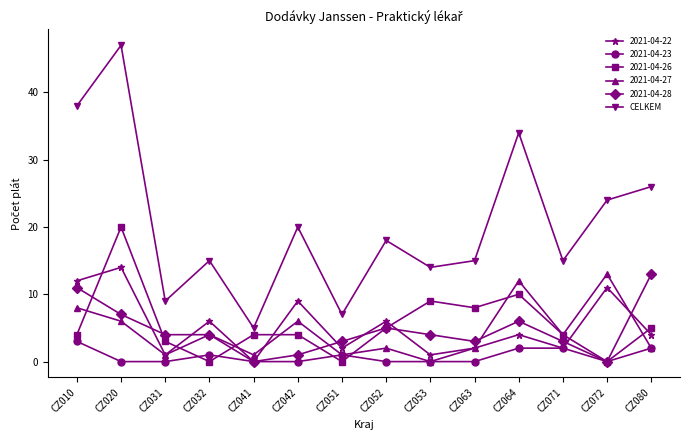

What is the maximum value for 2021-04-27?

13